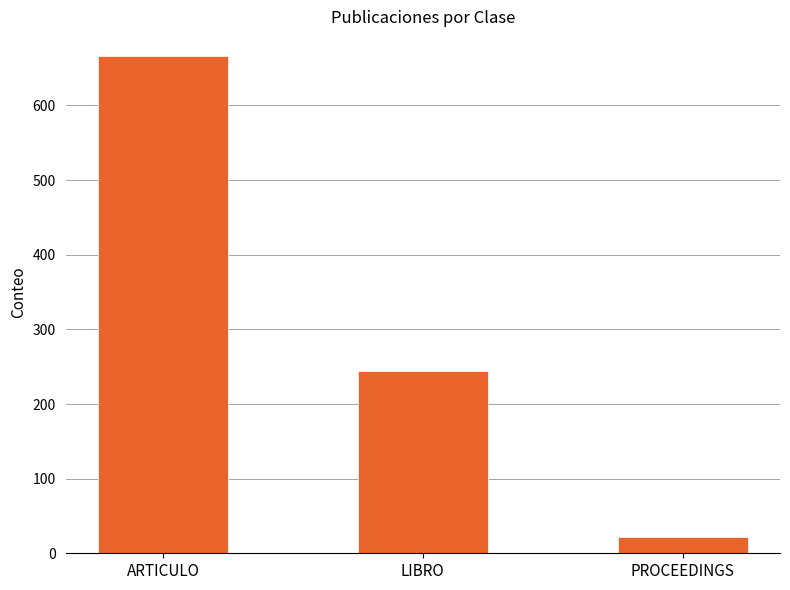

What is the difference between the maximum and minimum values?

644